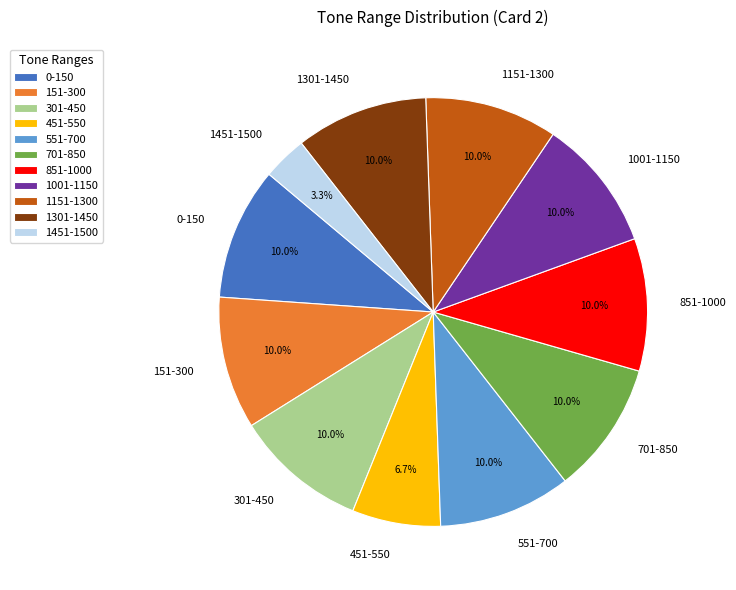

How many slices are in this pie chart?

11